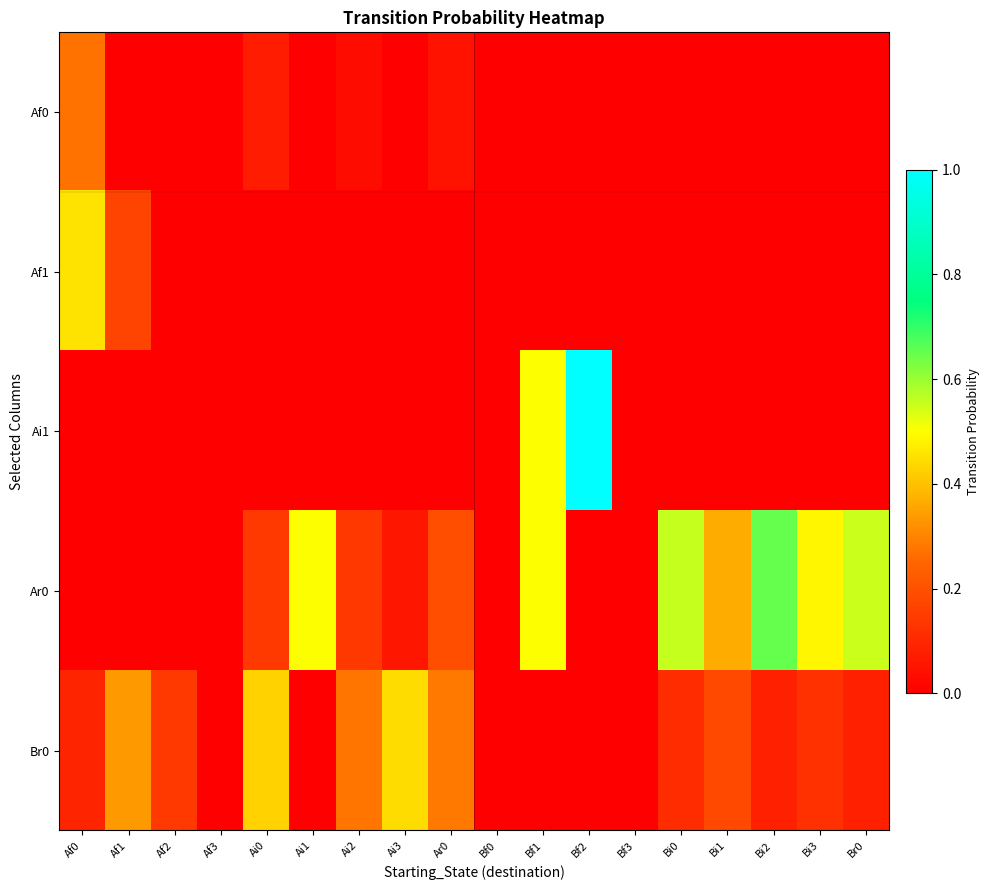

How many series are shown in this chart?

5